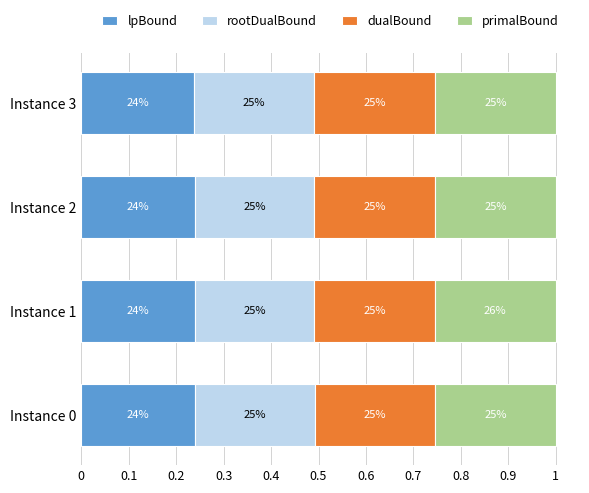

What is the value of the rootDualBound bar at the 4th from the left?

0.3